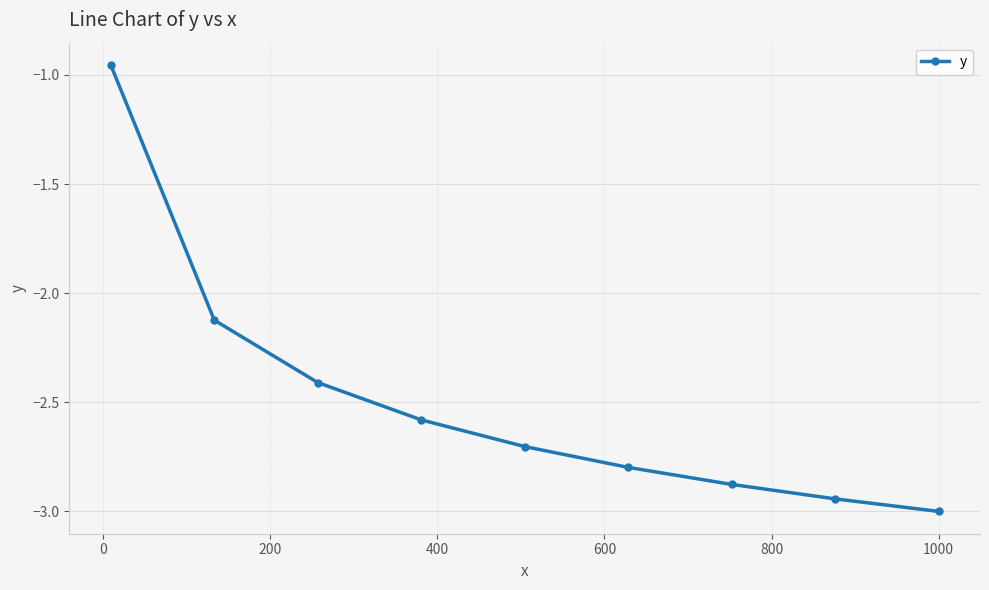

True or false: there are more than 1 points higher than both neighbors.

False